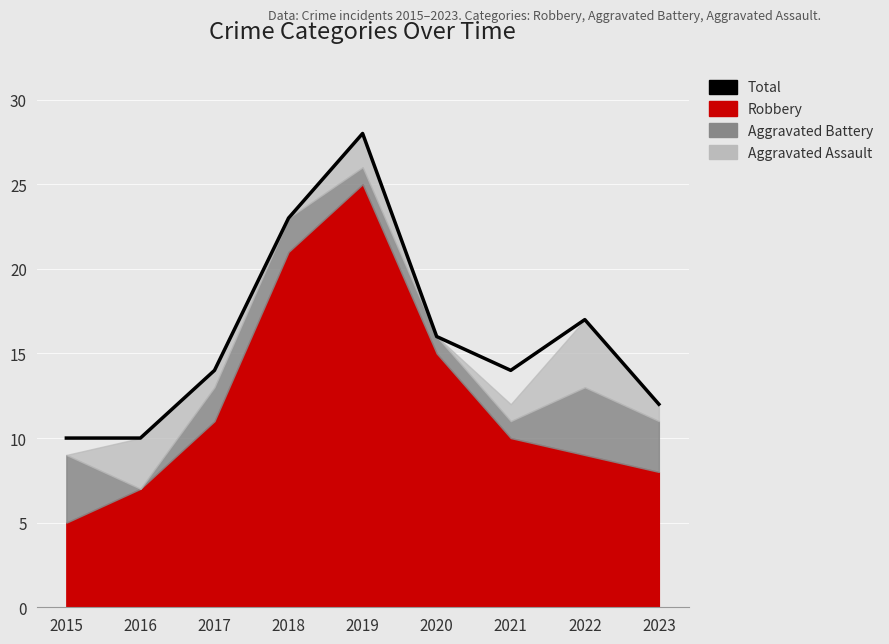

Which category has the highest value across all series?

2019